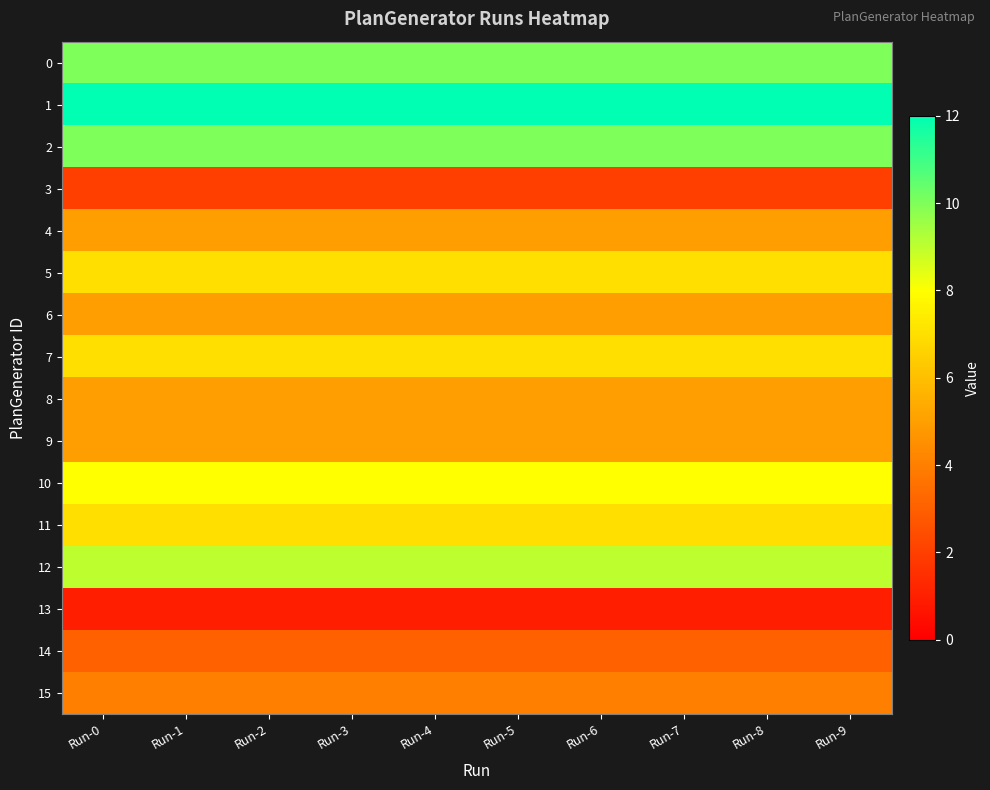

Rank the series by their maximum value, from highest to lowest.

1, 0, 2, 12, 10, 5, 7, 11, 4, 6, 8, 9, 15, 14, 3, 13